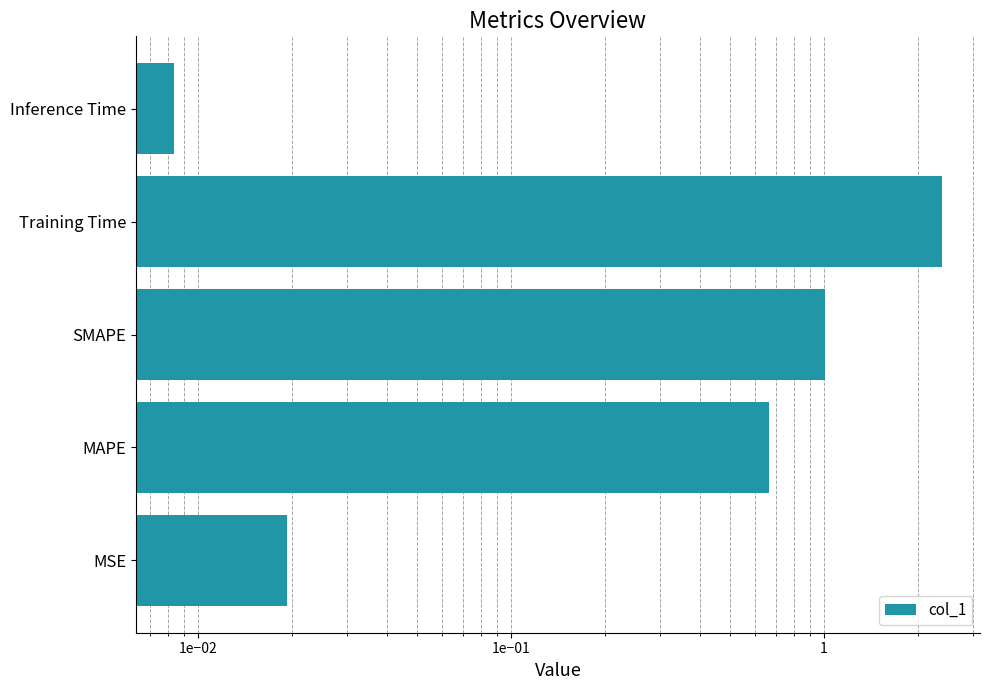

Reading left to right, what are all the values shown in this chart?

0.0	0.7	1.0	2.4	0.0